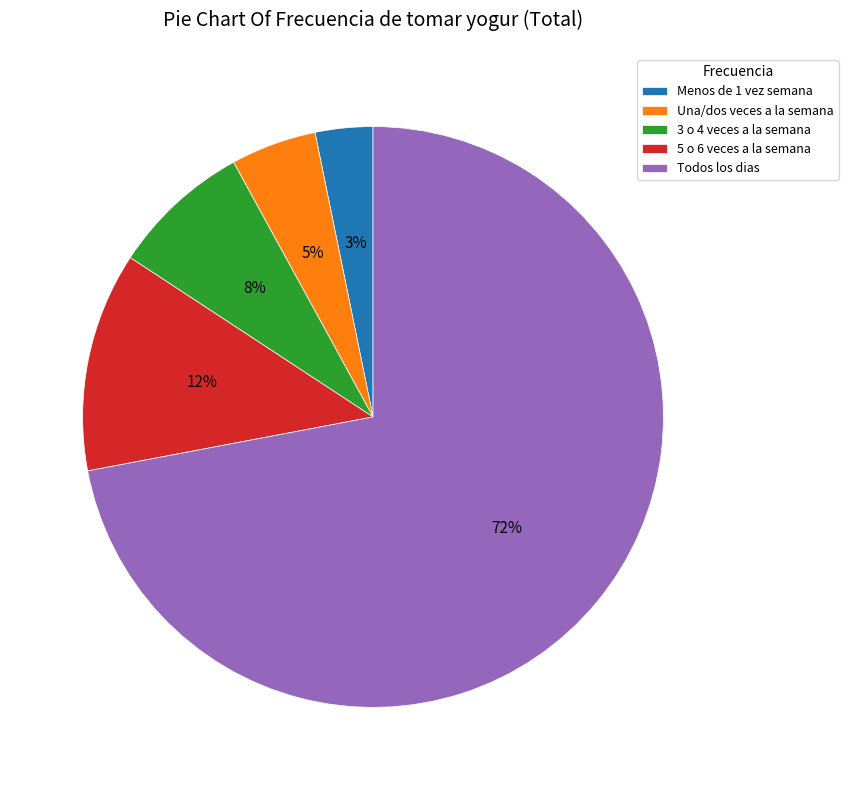

Is it true that Una/dos veces a la semana is 17% of the pie?

False